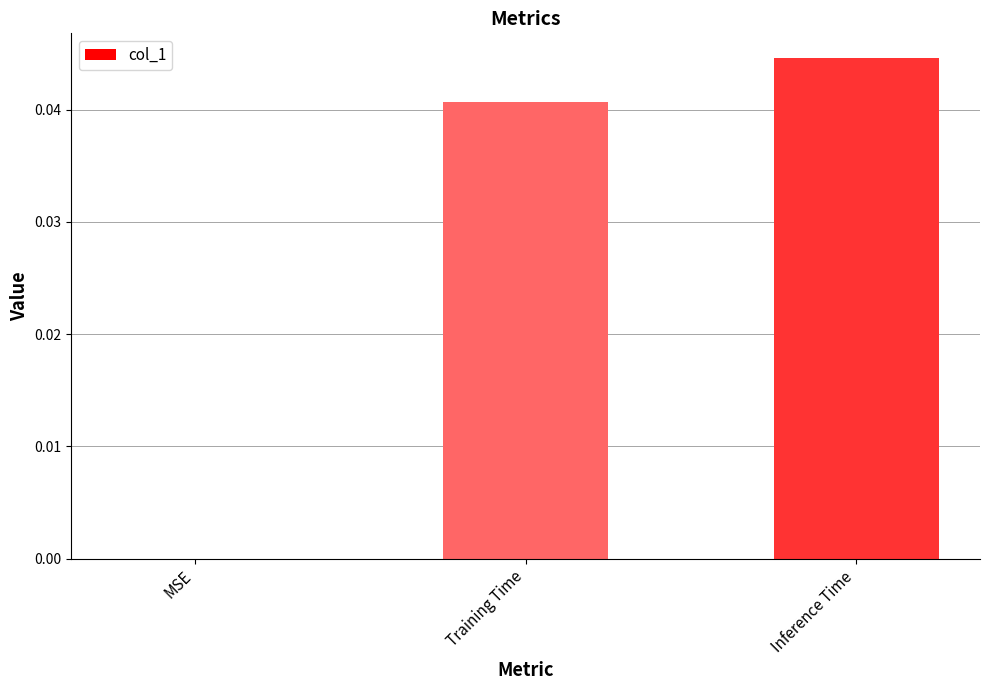

How many distinct data groups are displayed?

1